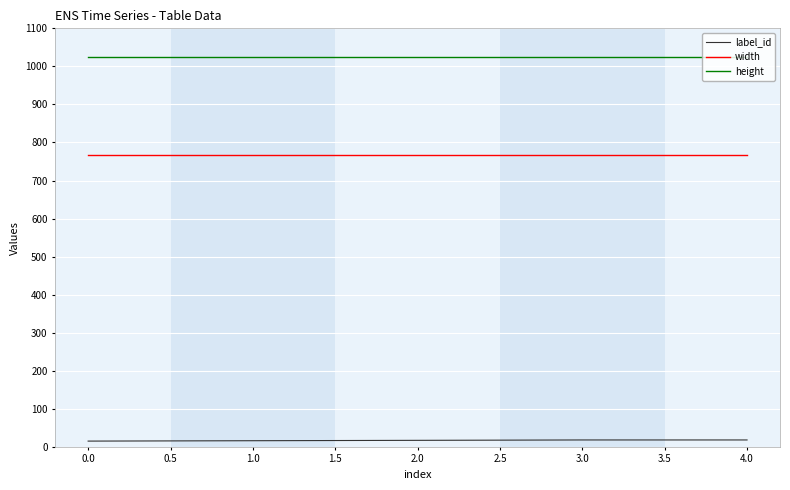

True or false: label_id and height intersect in this chart.

False